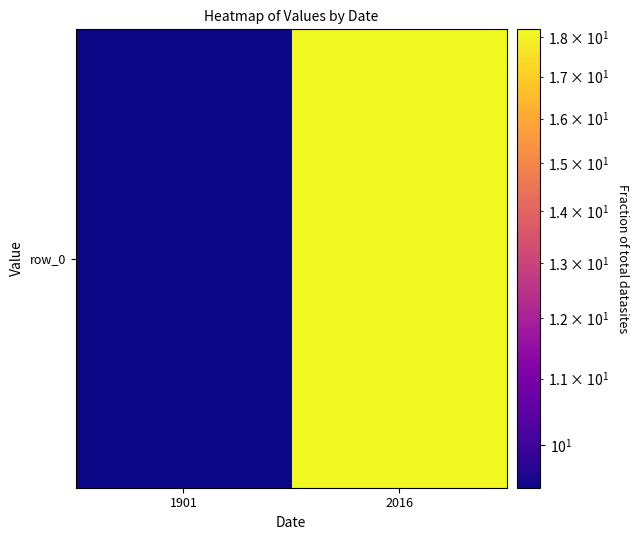

What is the maximum value shown in the chart?

18.2